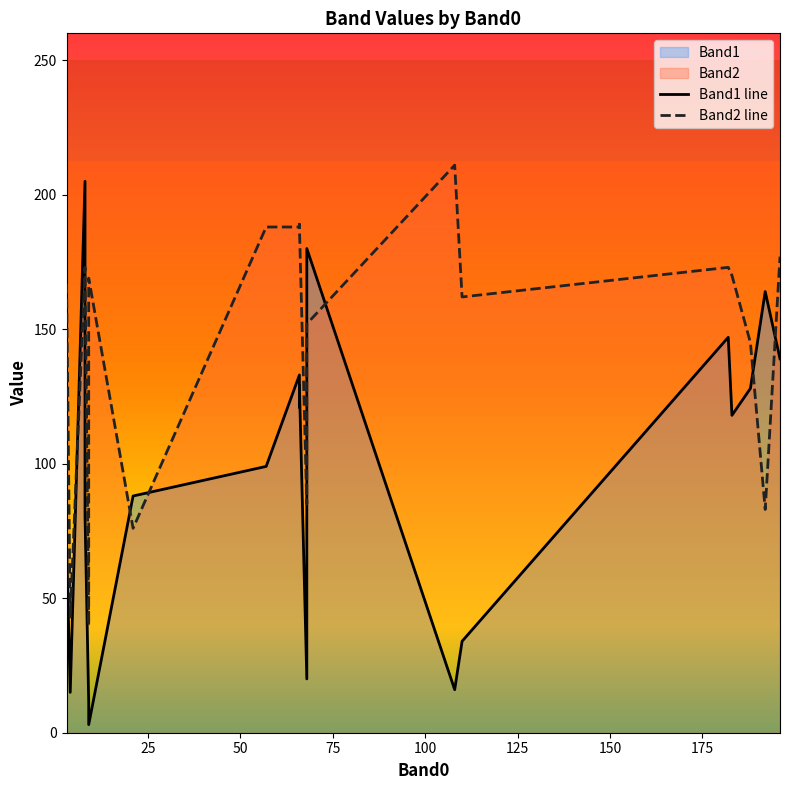

Which series has the widest spread of values?

Band1 line